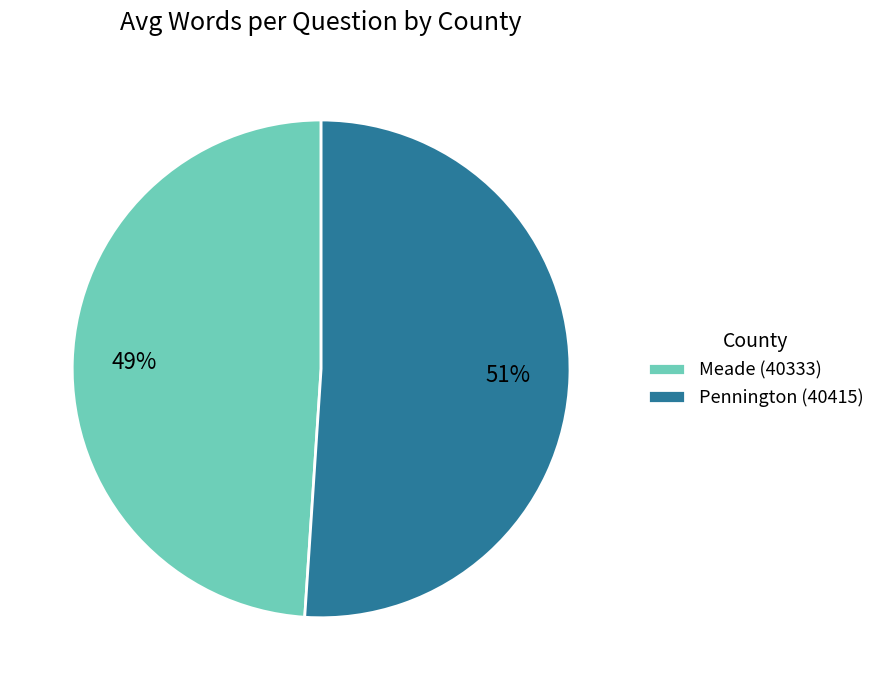

The Meade (40333) slice represents 49% of the pie. True or false?

True